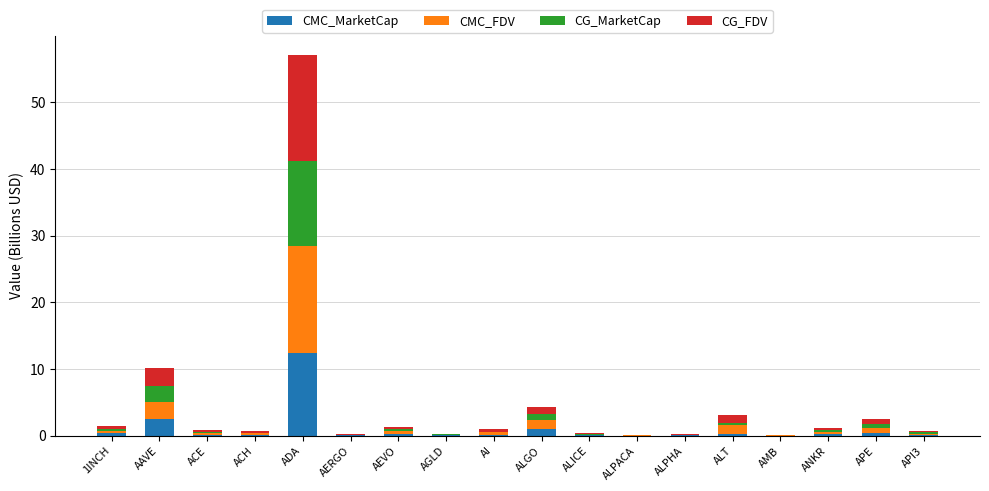

True or false: CMC_MarketCap has a value of 16.9 at ADA.

False